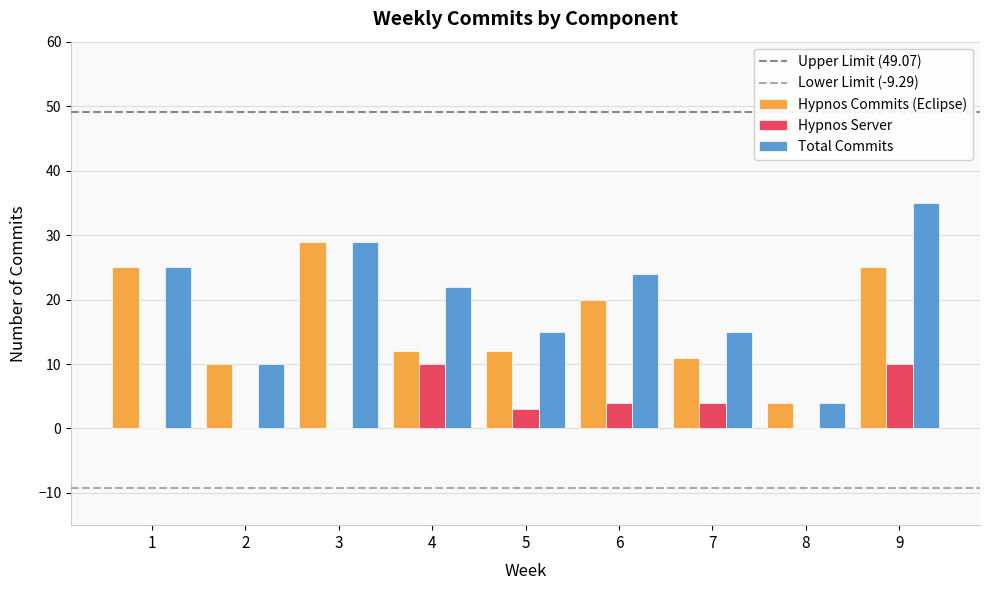

Where does the Hypnos Server series first go above 3?

4